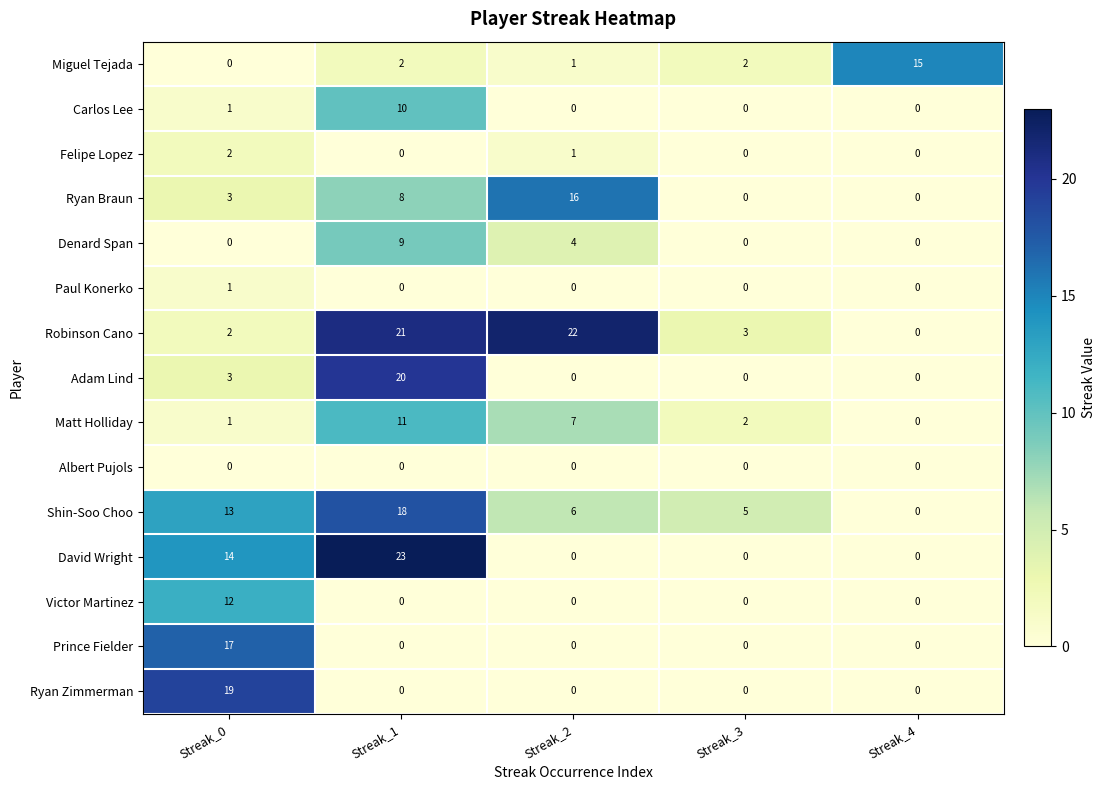

How many positive values does the Miguel Tejada series have?

4